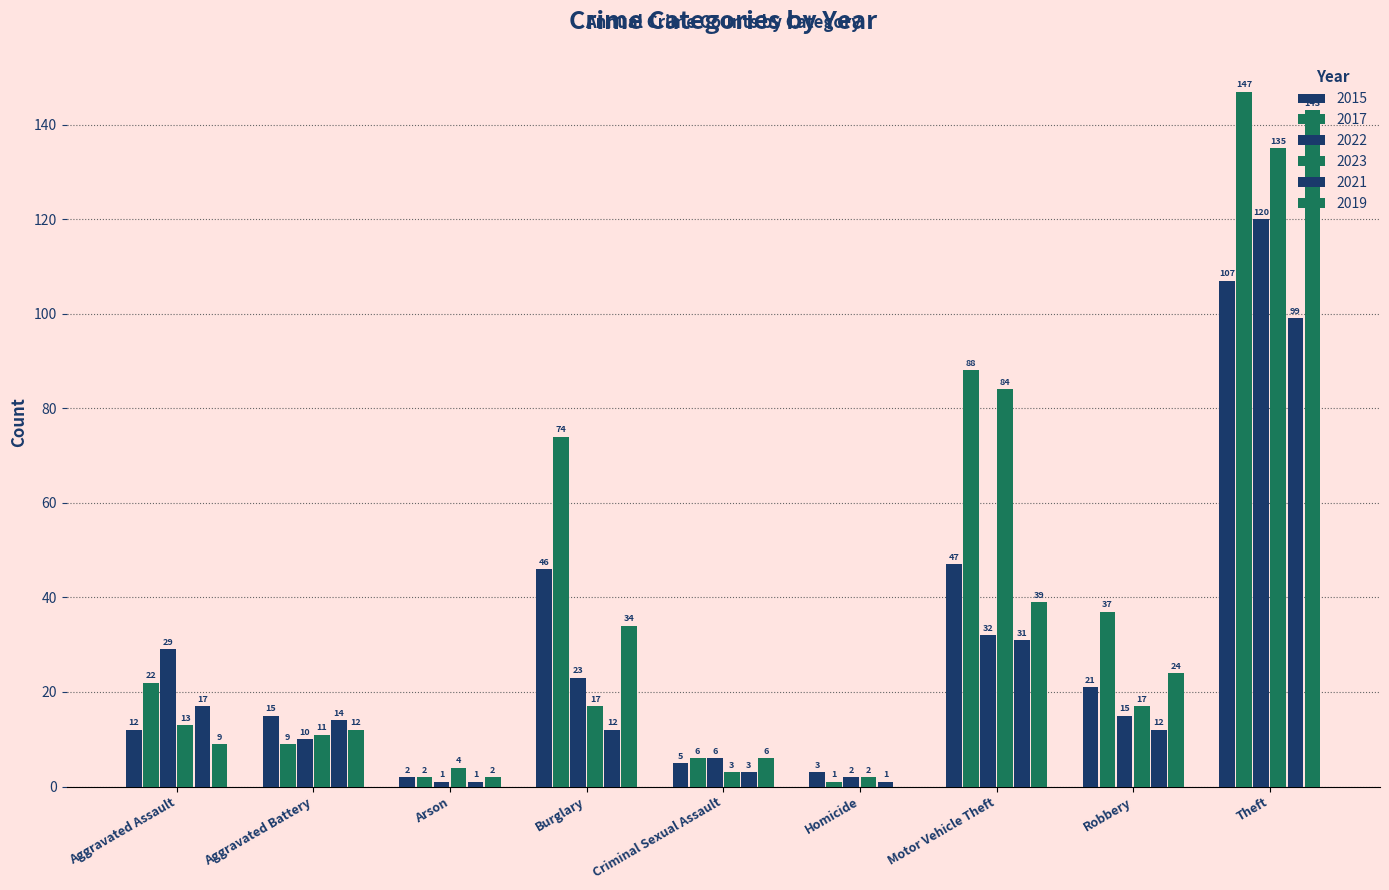

Are the bars grouped side by side (vs. stacked)?

Yes